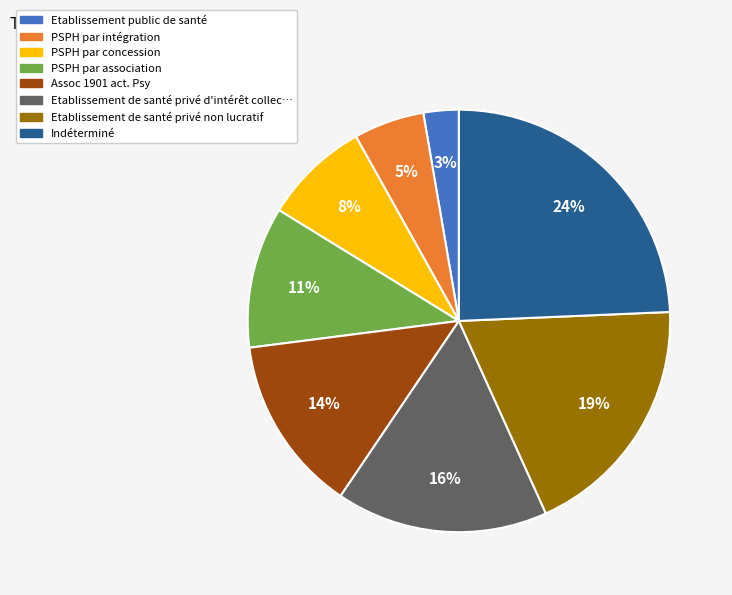

Is there any slice that represents more than half of the pie?

No